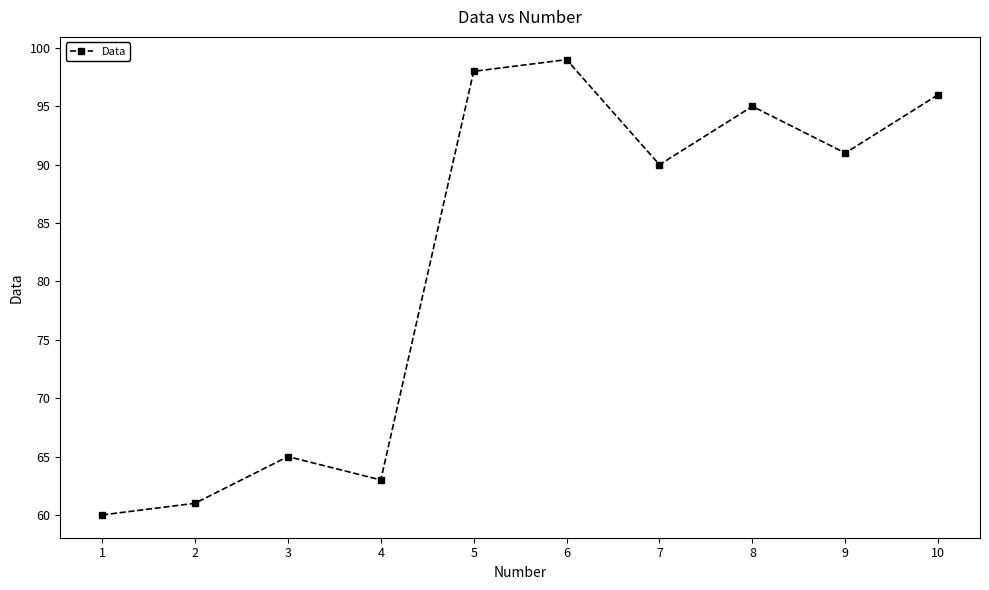

Reading left to right, what are all the values shown in this chart?

60	61	65	63	98	99	90	95	91	96